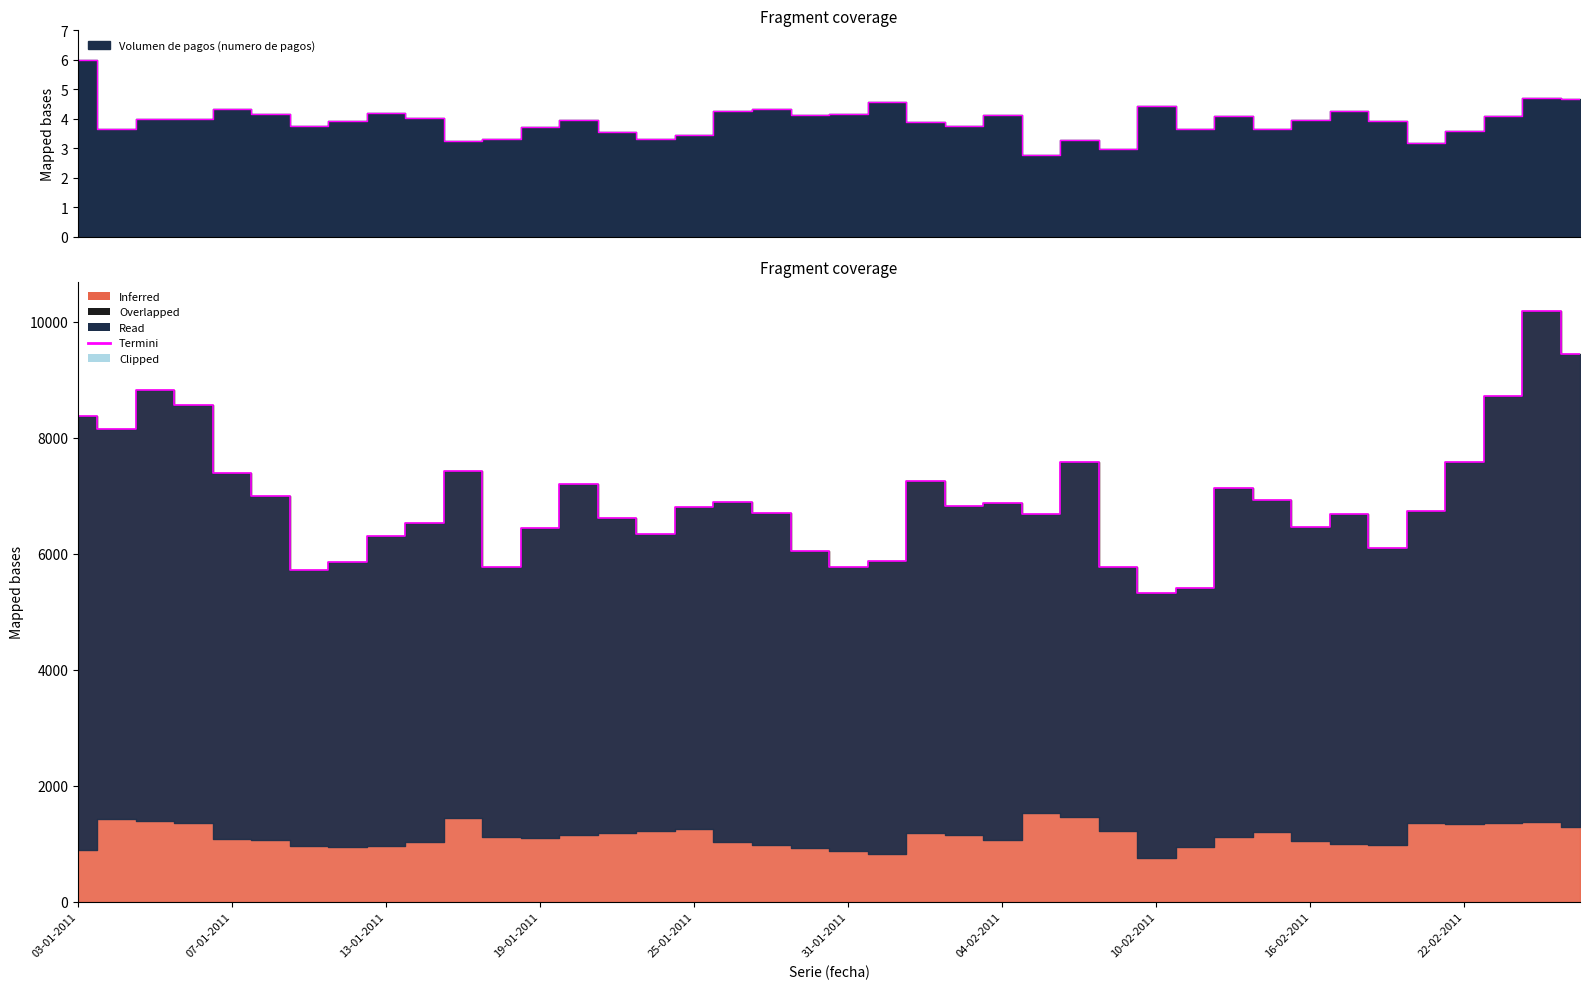

What is the label of the 40th point from the right?

03-01-2011